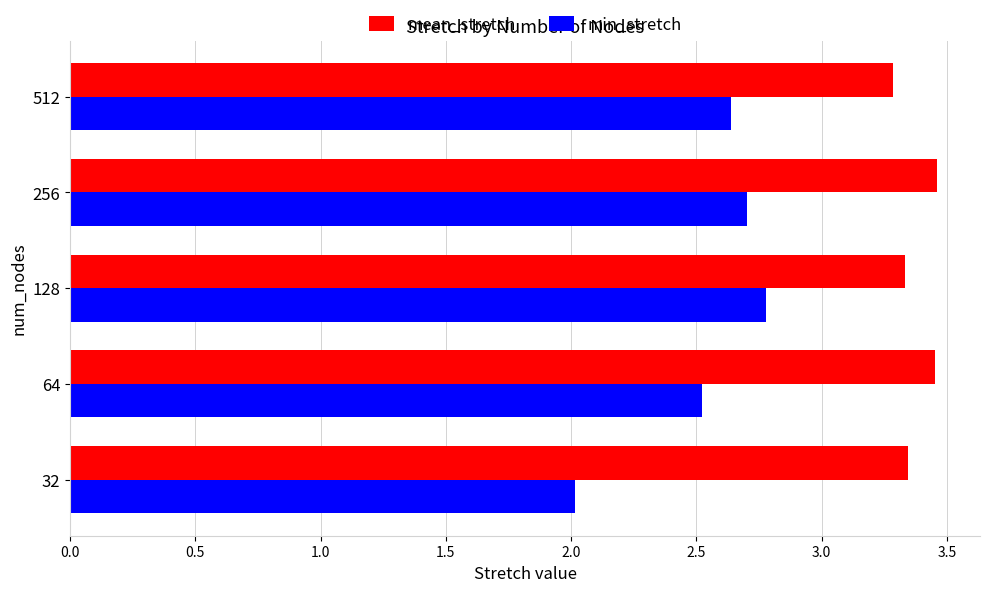

At how many categories does at least one series exceed 3?

5